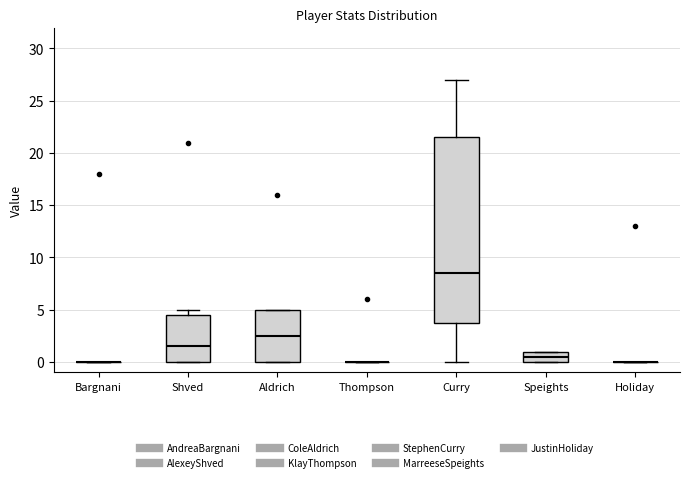

Reading left to right, transcribe this box plot: for each box, give where its median line is, the range the box spans, and where its two whiskers end, as read against the y-axis. The values are not printed on the chart, so give them approximately, as read against the axis.

Bargnani: box collapsed to a line at 0.0, whiskers 0.0 to 0.0
Shved: median 1.5, box 0.0 to 4.5, whiskers 0.0 to 5.0
Aldrich: median 2.5, box 0.0 to 5.0, whiskers 0.0 to 5.0
Thompson: box collapsed to a line at 0.0, whiskers 0.0 to 0.0
Curry: median 8.5, box 4.0 to 21.5, whiskers 0.0 to 27.0
Speights: median 0.5, box 0.0 to 1.0, whiskers 0.0 to 1.0
Holiday: box collapsed to a line at 0.0, whiskers 0.0 to 0.0